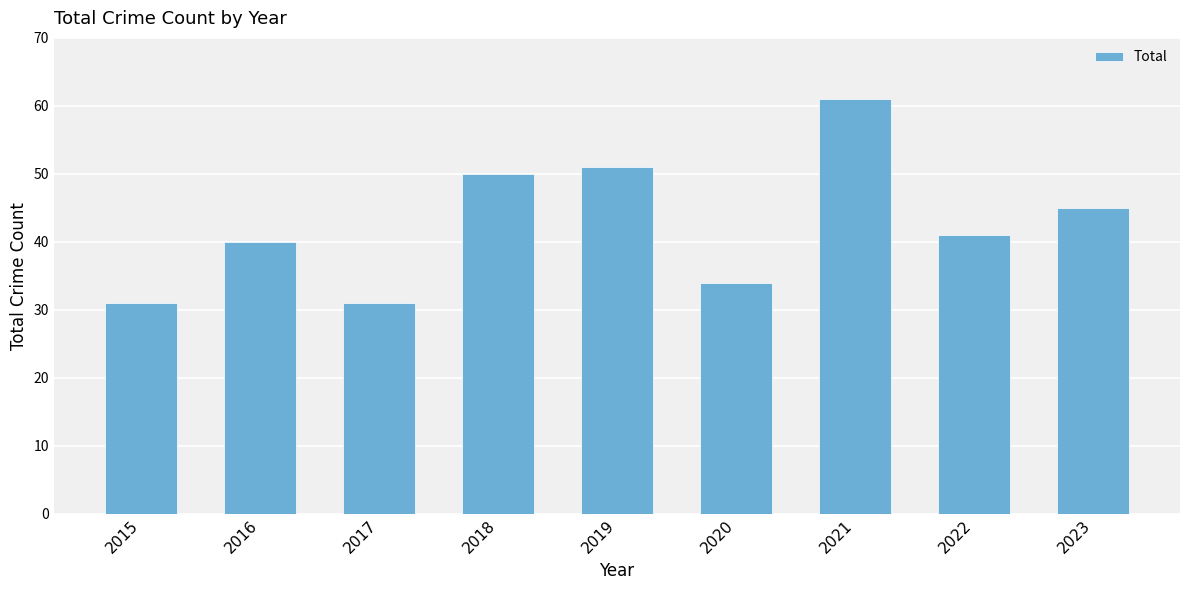

What is the minimum value shown in the chart?

31